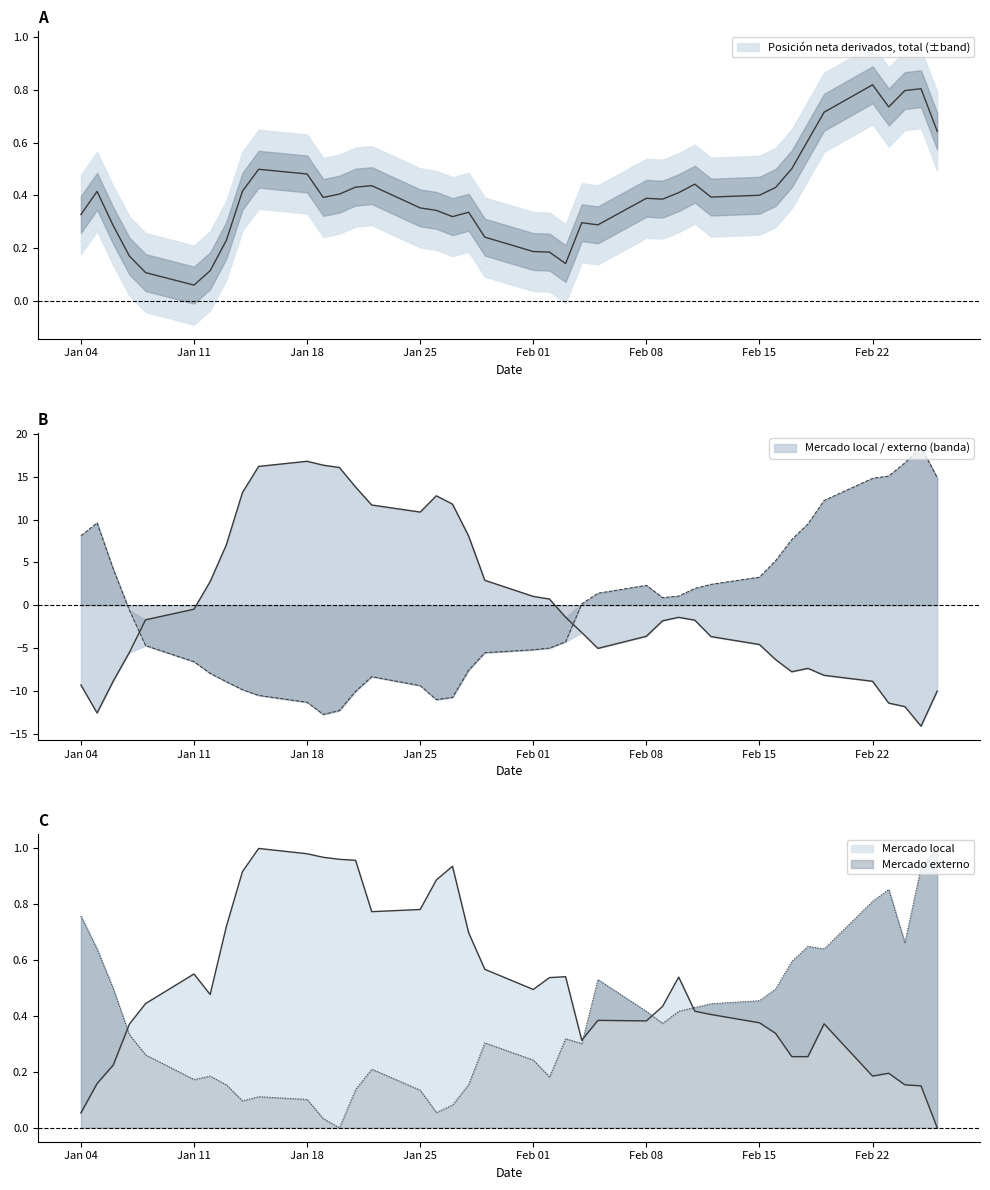

Does the chart have visible grid lines?

No